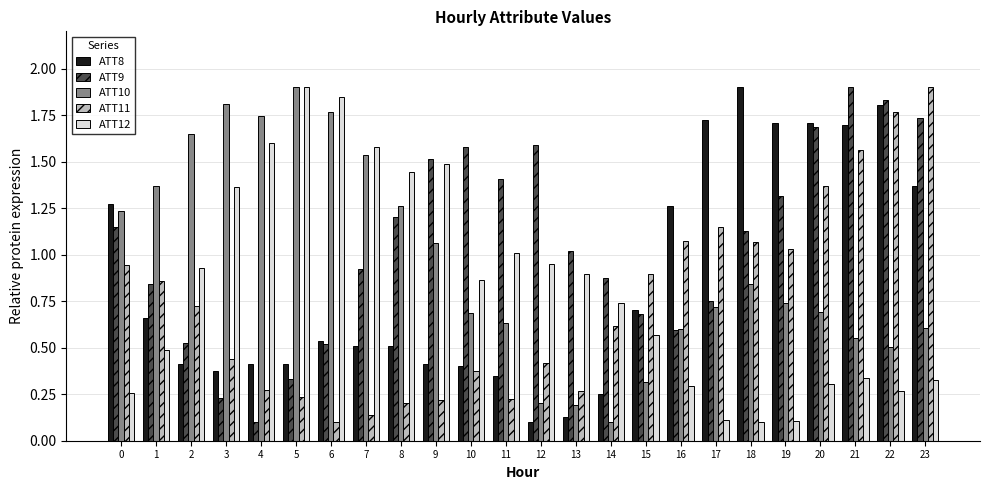

How many bars are there in total?

120